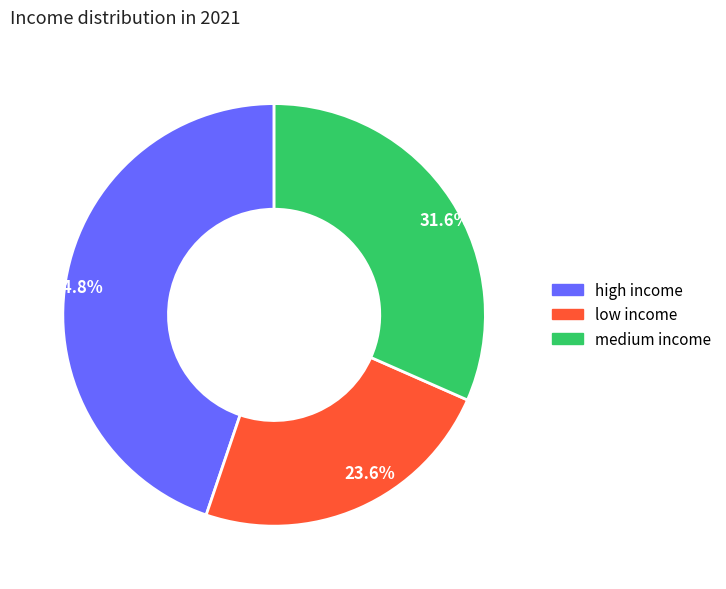

True or false: medium income accounts for 32% of the total.

True